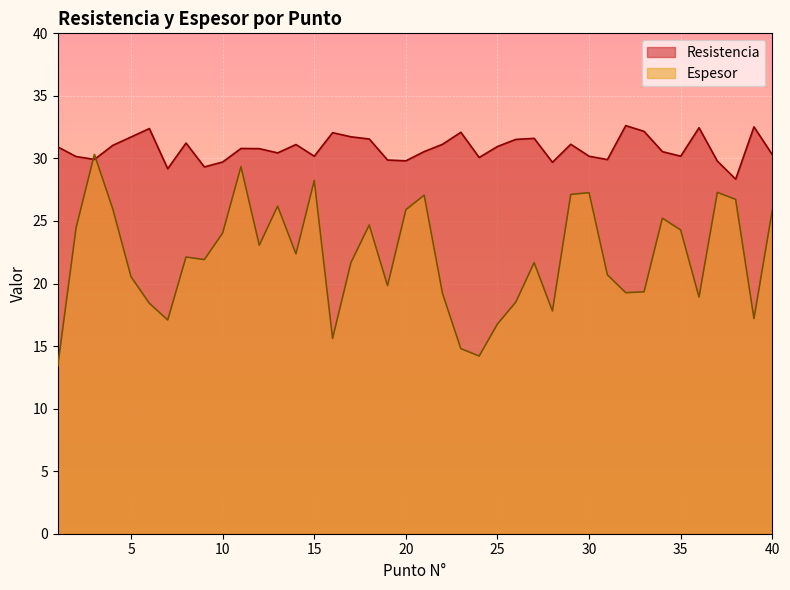

Reading left to right, list all the values displayed in this chart.

Resistencia: 1=30.9	2=30.1	3=29.9	4=31.0	5=31.7	6=32.4	7=29.2	8=31.2	9=29.3	10=29.7	11=30.8	12=30.8	13=30.4	14=31.1	15=30.2	16=32.1	17=31.7	18=31.6	19=29.9	20=29.8	21=30.5	22=31.1	23=32.1	24=30.1	25=31.0	26=31.5	27=31.6	28=29.7	29=31.1	30=30.2	31=29.9	32=32.6	33=32.2	34=30.5	35=30.2	36=32.5	37=29.8	38=28.3	39=32.5	40=30.3
Espesor: 1=13.4	2=24.5	3=30.3	4=26.0	5=20.5	6=18.4	7=17.1	8=22.1	9=21.9	10=24.0	11=29.3	12=23.1	13=26.2	14=22.4	15=28.2	16=15.6	17=21.7	18=24.7	19=19.8	20=25.9	21=27.1	22=19.2	23=14.8	24=14.2	25=16.8	26=18.5	27=21.7	28=17.8	29=27.1	30=27.3	31=20.7	32=19.3	33=19.3	34=25.2	35=24.3	36=18.9	37=27.3	38=26.7	39=17.2	40=25.9